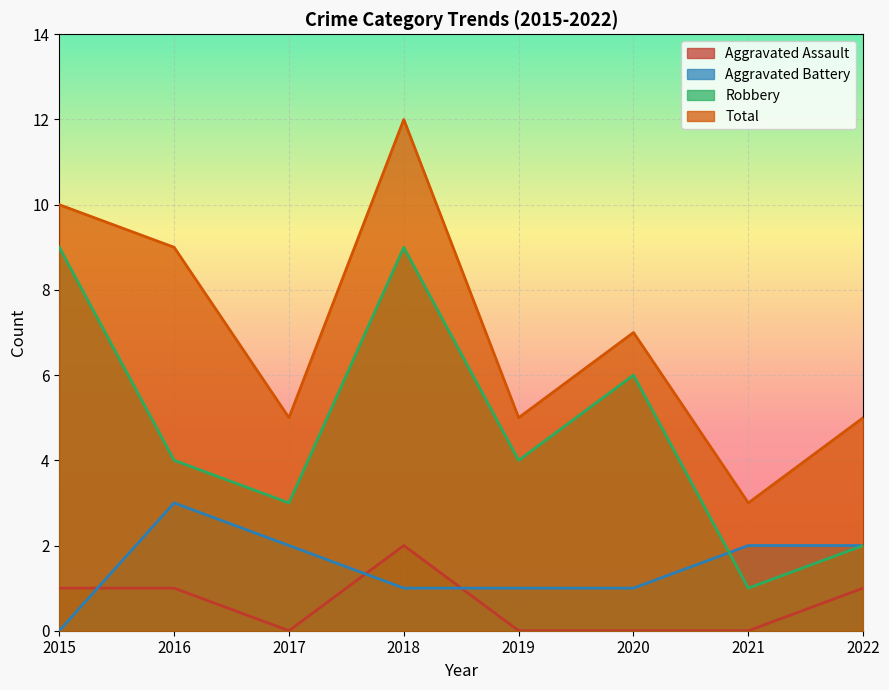

How many data points in Total are less than 7?

4